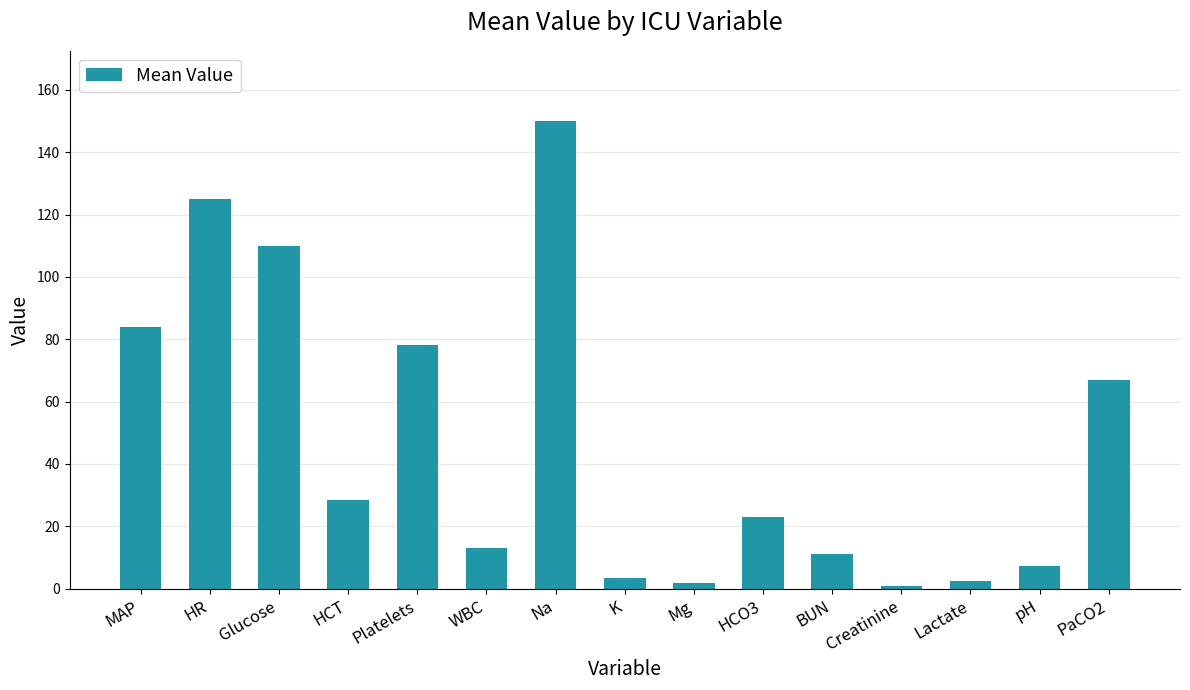

Does the chart contain stacked bars?

No